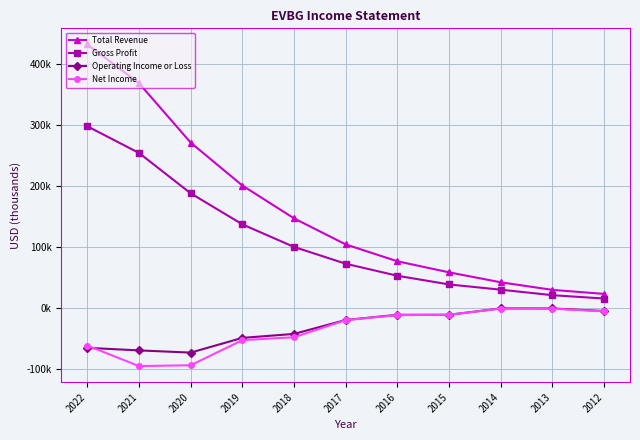

Which series has the largest range (max minus min)?

Total Revenue